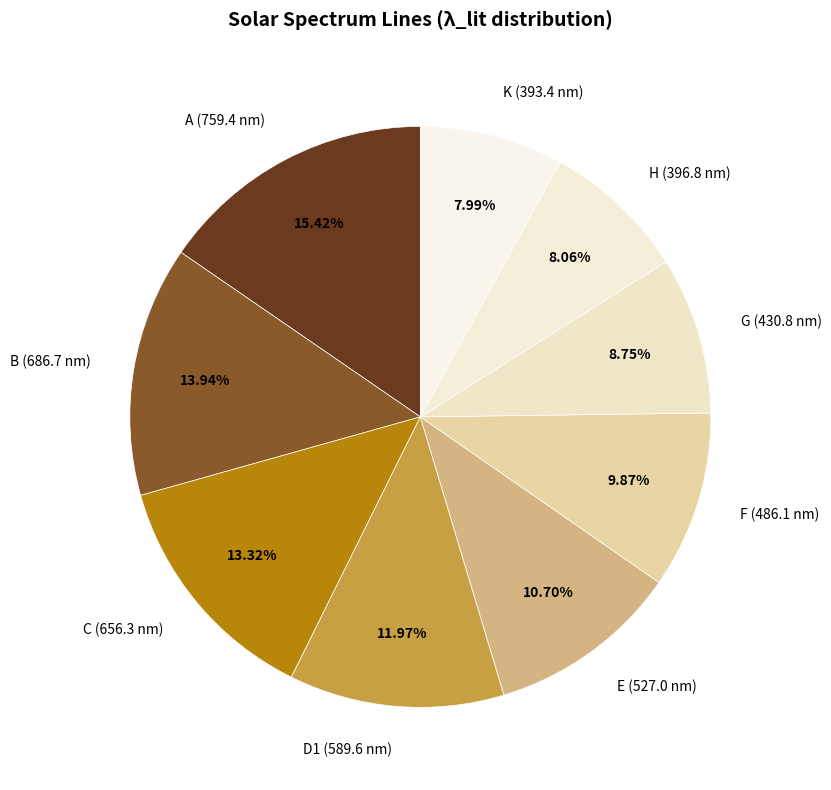

What is the largest slice in the pie chart?

A (759.4 nm)